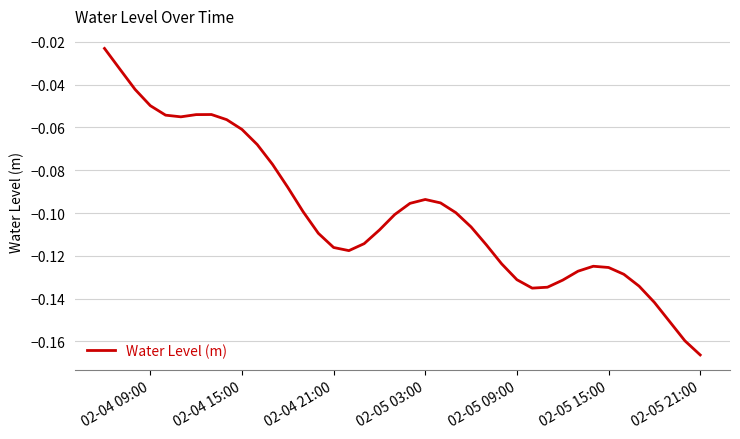

The value at 02-04 15:00 is -0.0. True or false?

False